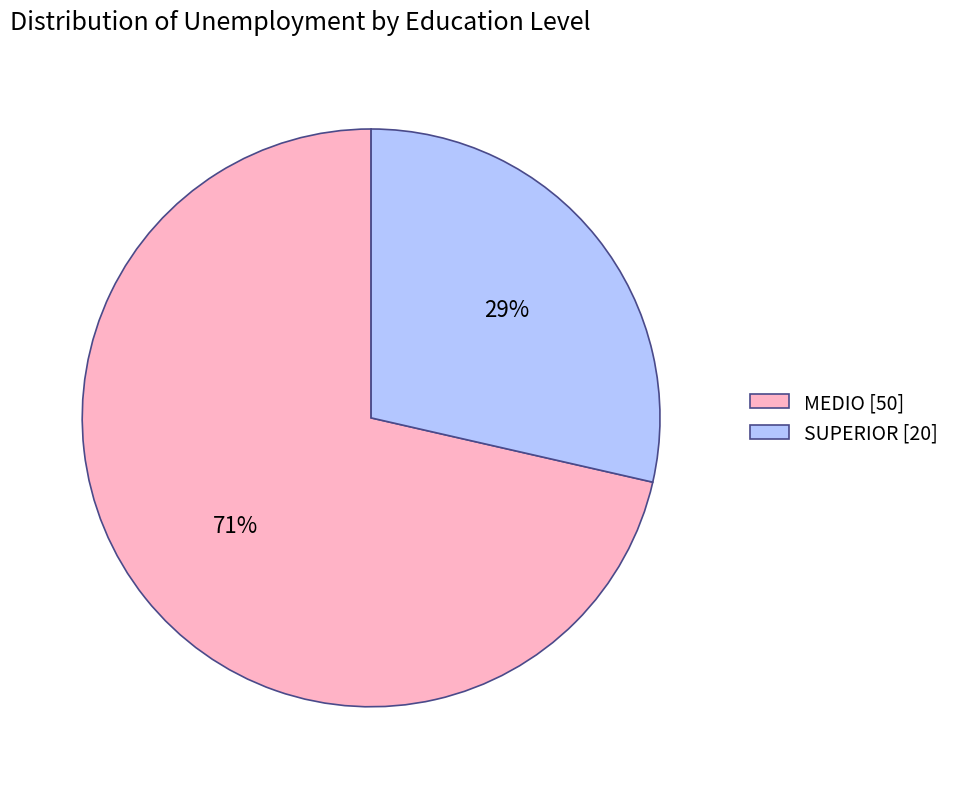

How many slices are in this pie chart?

2